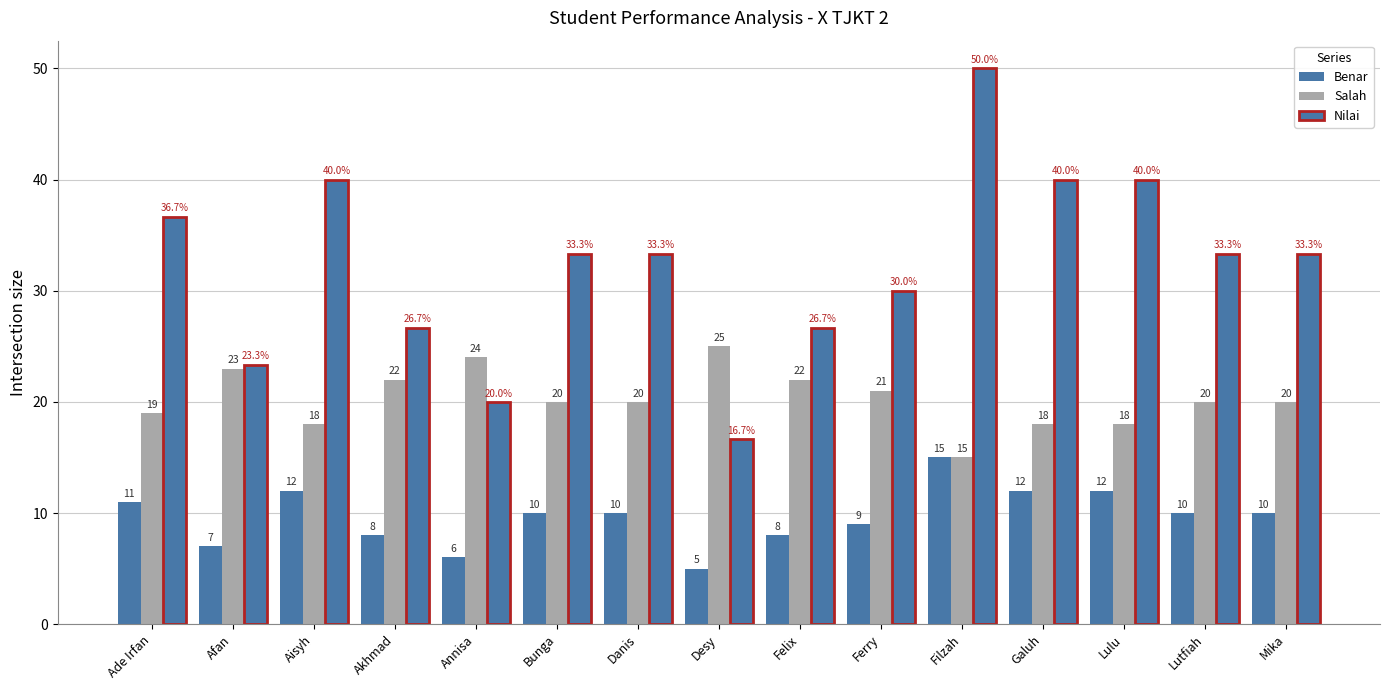

How many categories are shown in the chart?

15